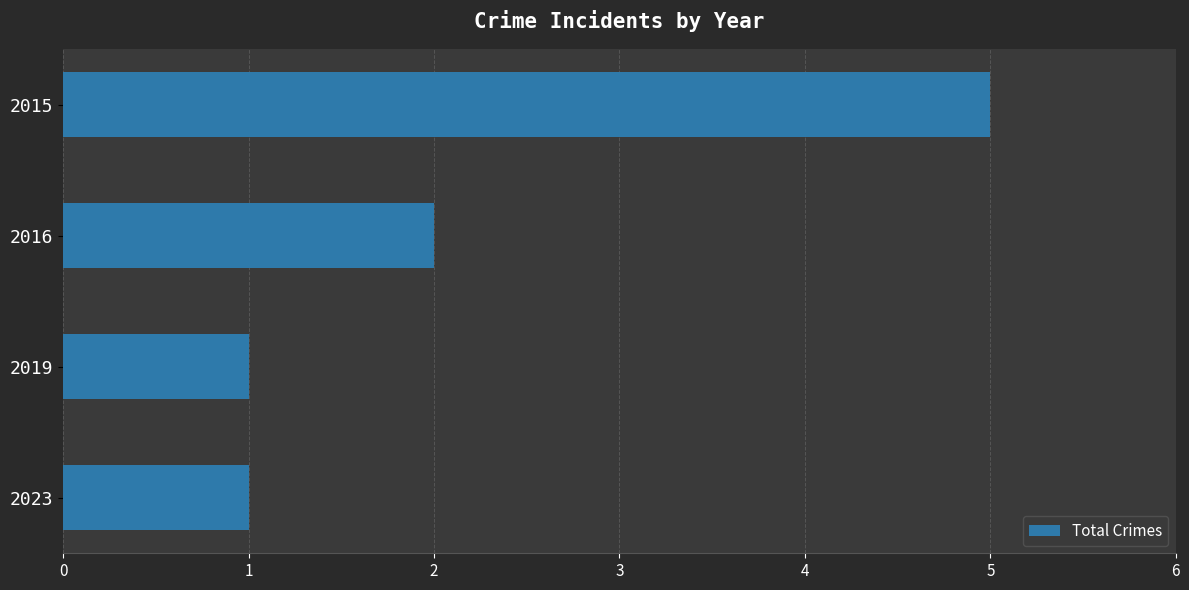

Where is the data nearest to the value 3?

2016